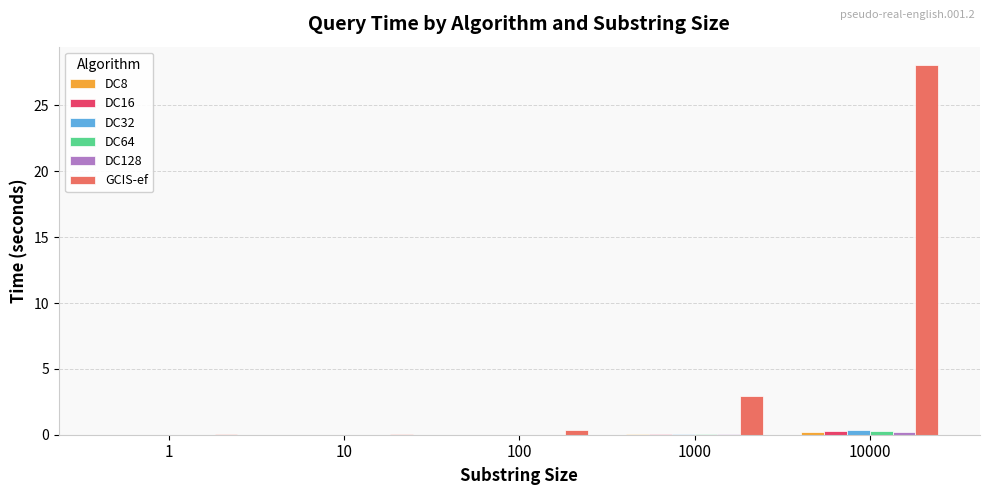

Where is GCIS-ef nearest to the value 14?

1000